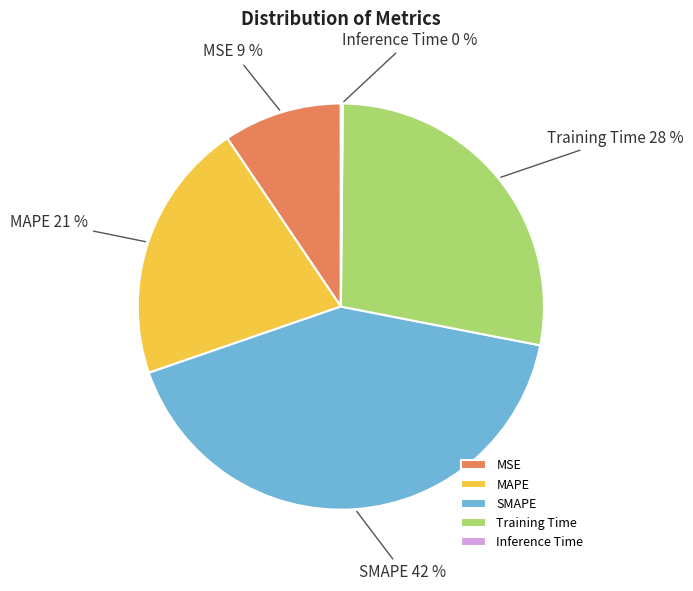

Is it true that MSE is 1% of the pie?

False